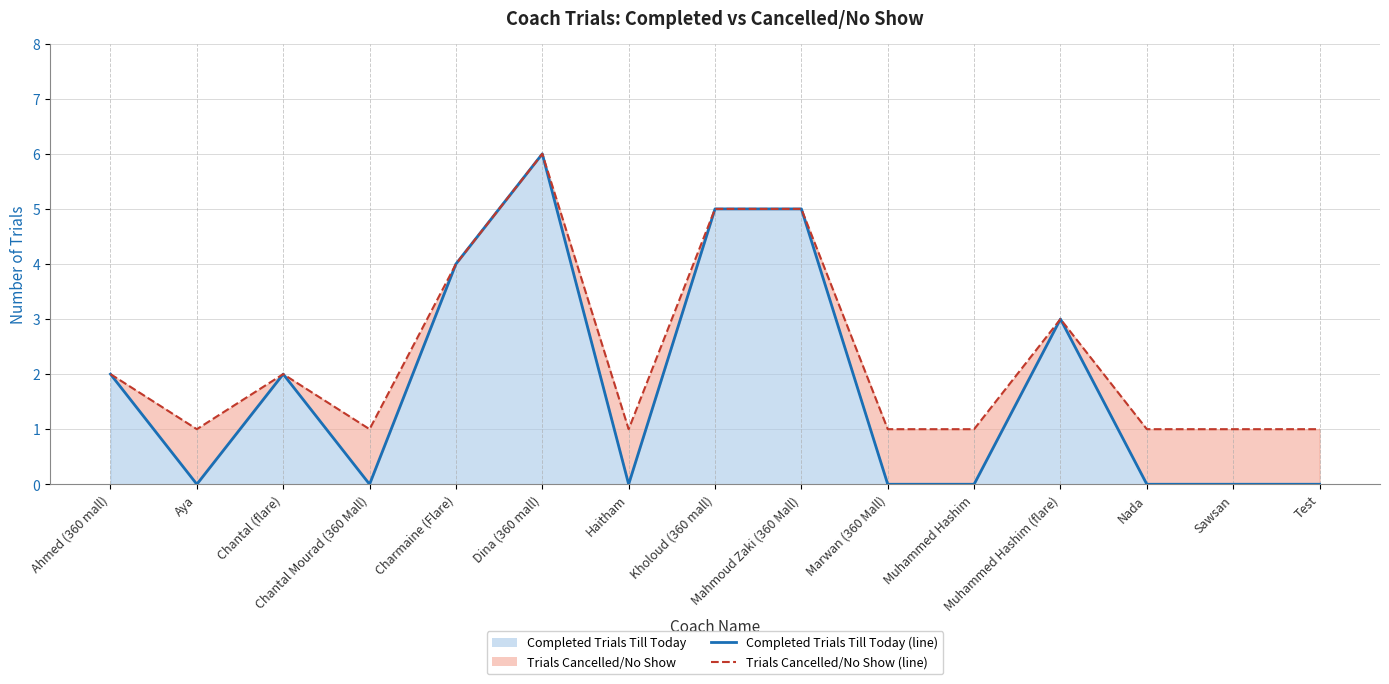

What is the spread (max minus min) of values at Test?

1